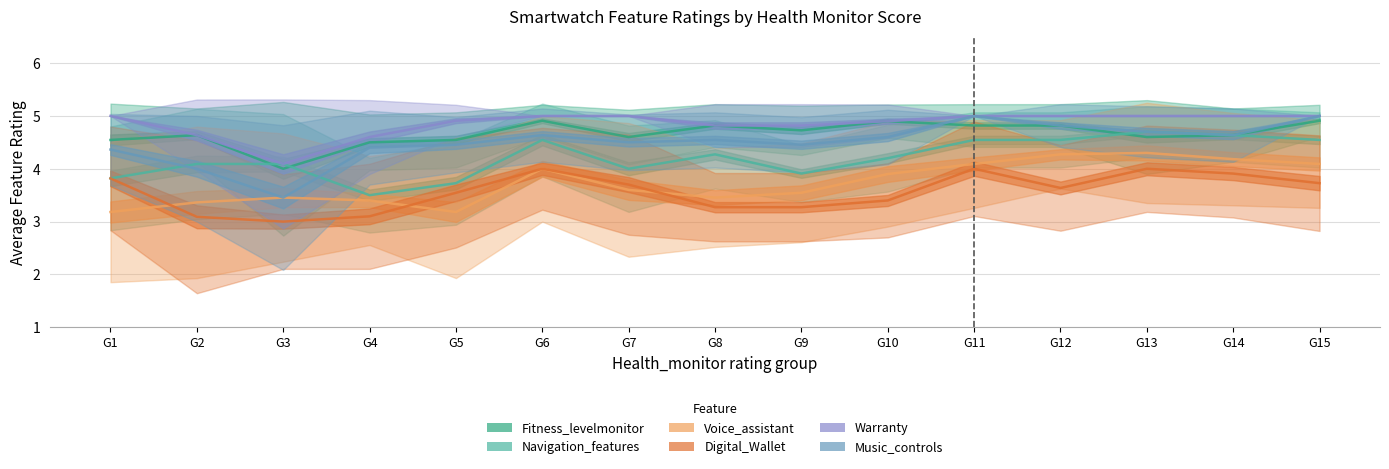

Which category has the lowest value across all series?

G3